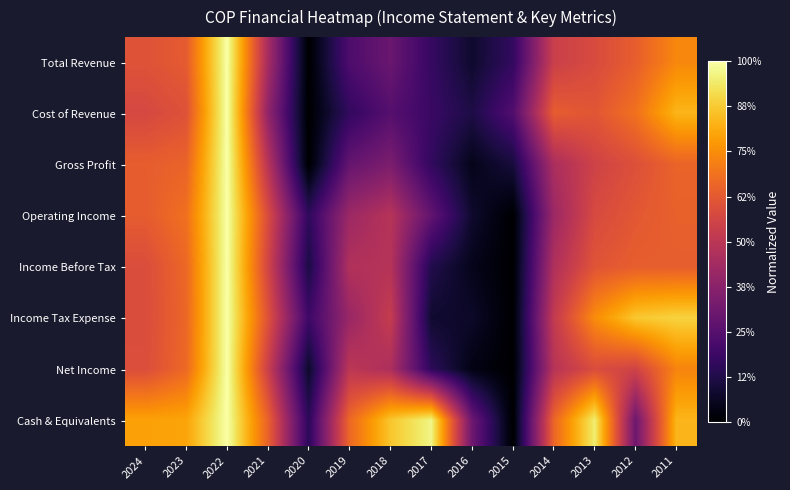

Rank the series by their maximum value, from highest to lowest.

Total Revenue, Cost of Revenue, Gross Profit, Operating Income, Income Before Tax, Income Tax Expense, Net Income, Cash & Equivalents